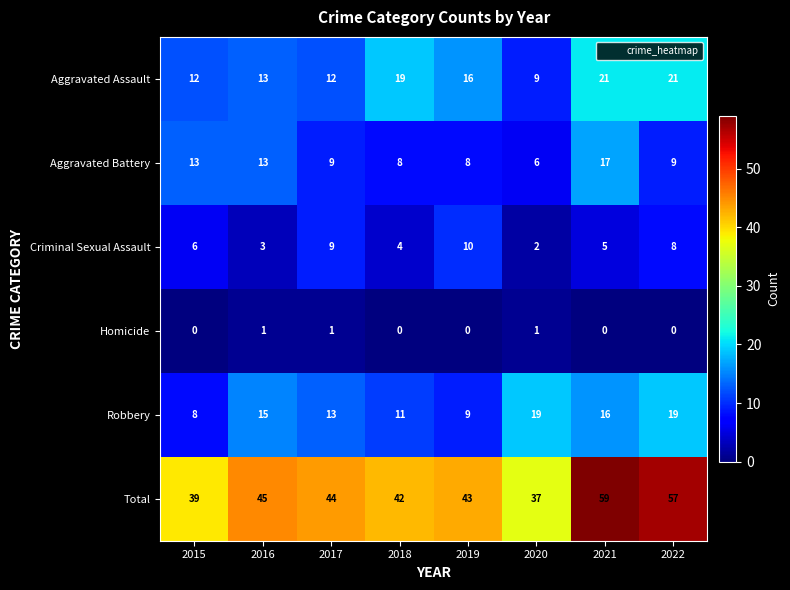

What is the maximum value shown in the chart?

59